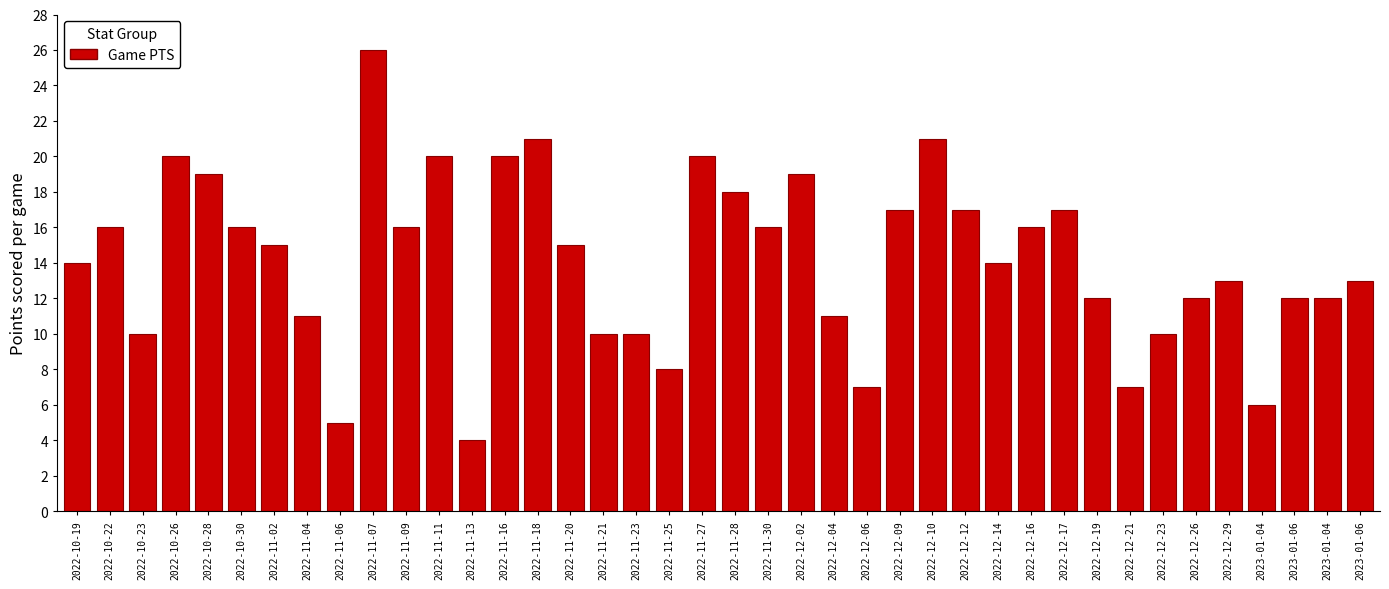

Count the number of data series in this chart.

1